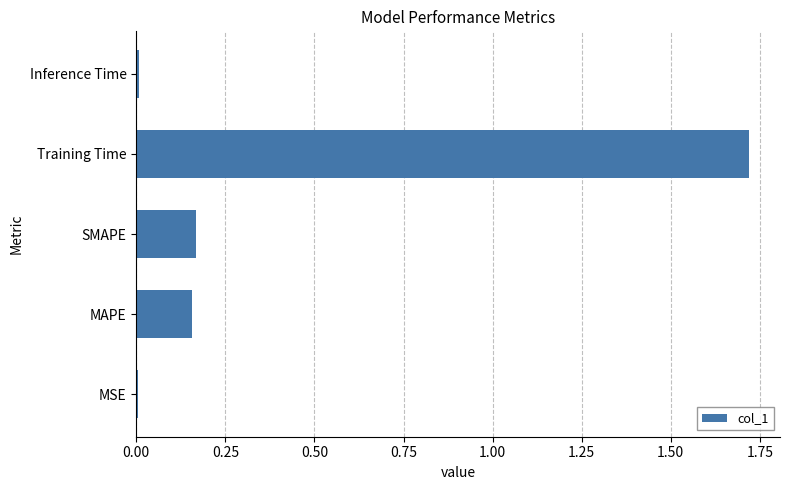

Between Training Time and MAPE, which is larger?

Training Time